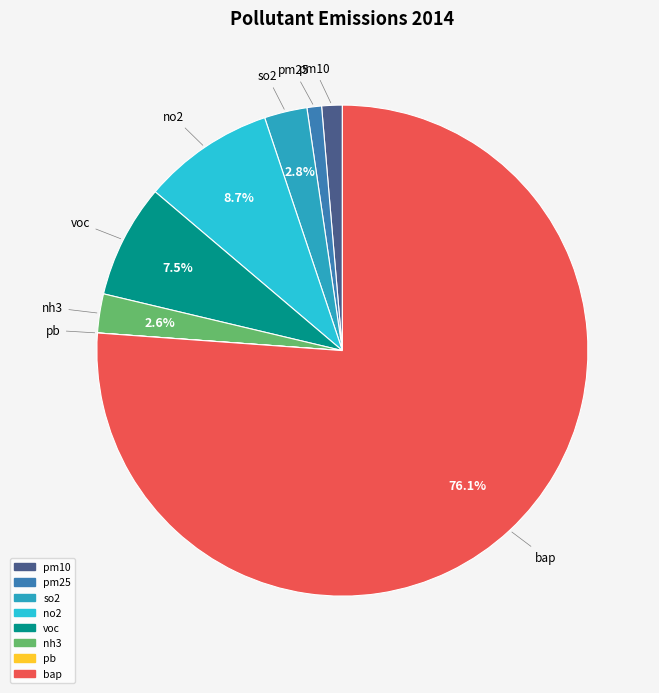

Is there a majority slice in this chart?

Yes